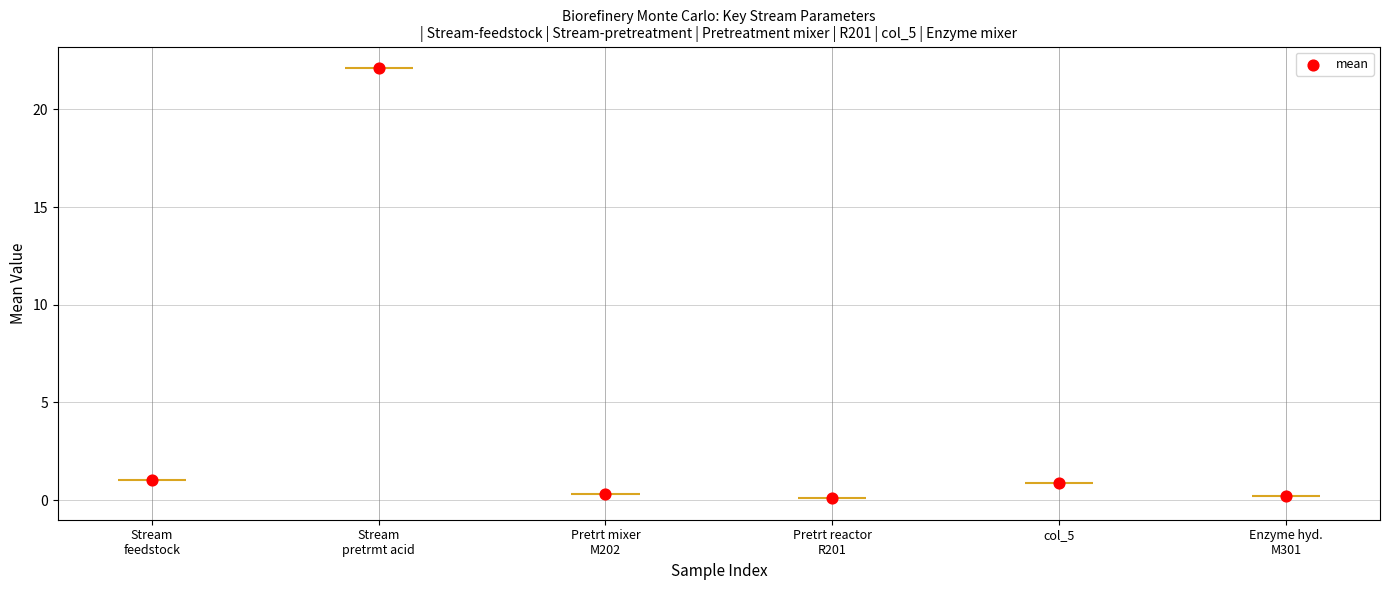

Which series contains the highest Y value?

Stream-pretreatment sulfuric acid